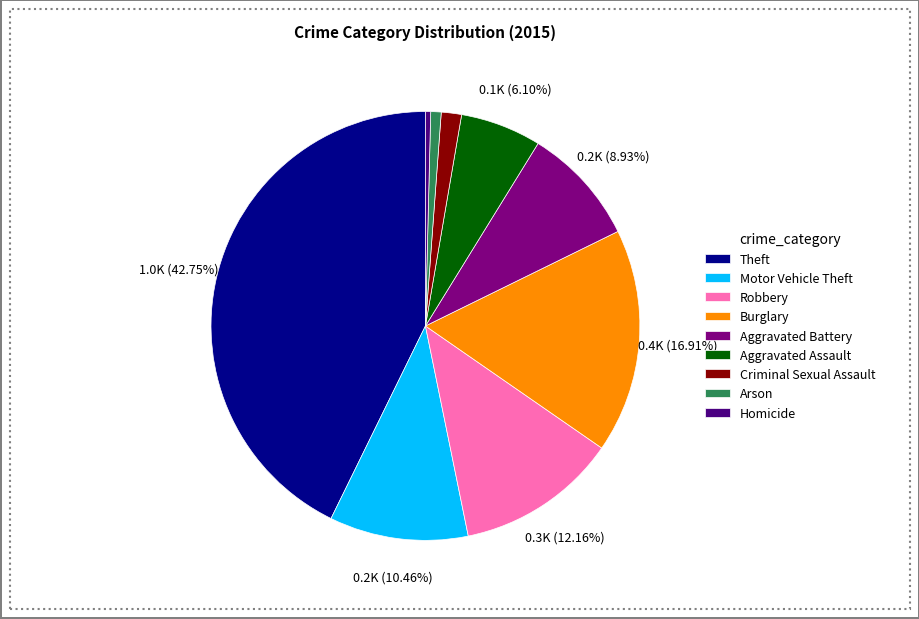

Between Criminal Sexual Assault and Motor Vehicle Theft, which is larger?

Motor Vehicle Theft